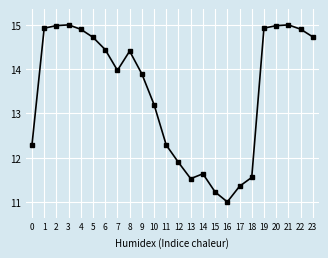

Is this an area chart (filled region under the line)?

No